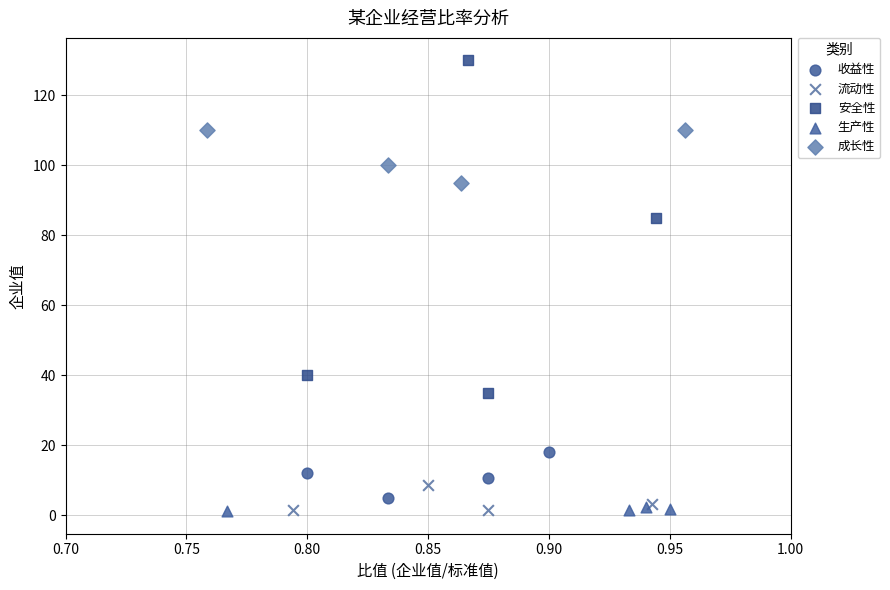

What are all the series names shown in the legend?

收益性, 流动性, 安全性, 生产性, 成长性